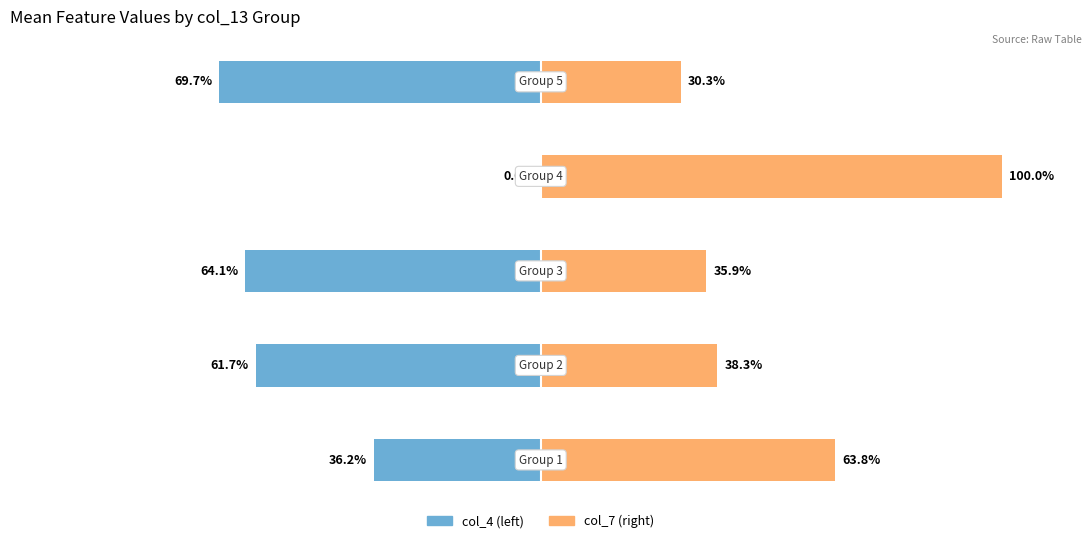

What is the maximum value shown in the chart?

100.0